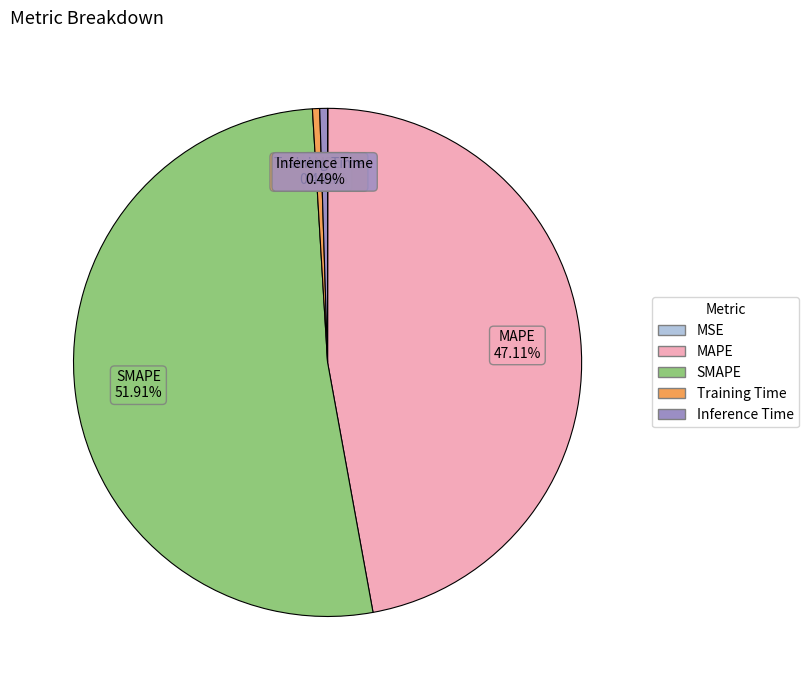

Between Inference Time and SMAPE, which is larger?

SMAPE